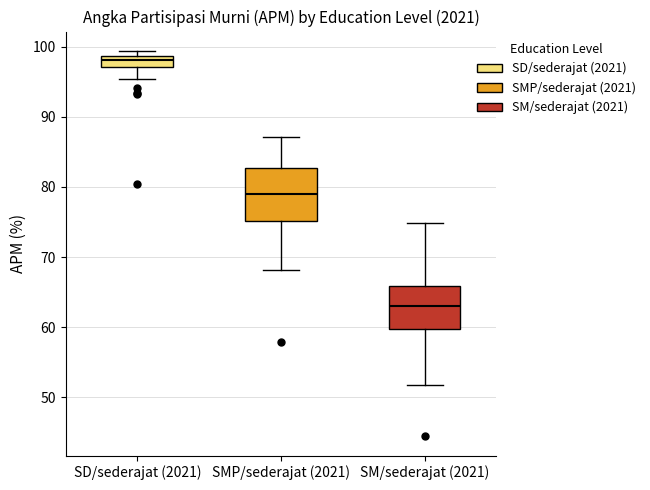

Which box's median line is the highest?

SD/sederajat (2021)